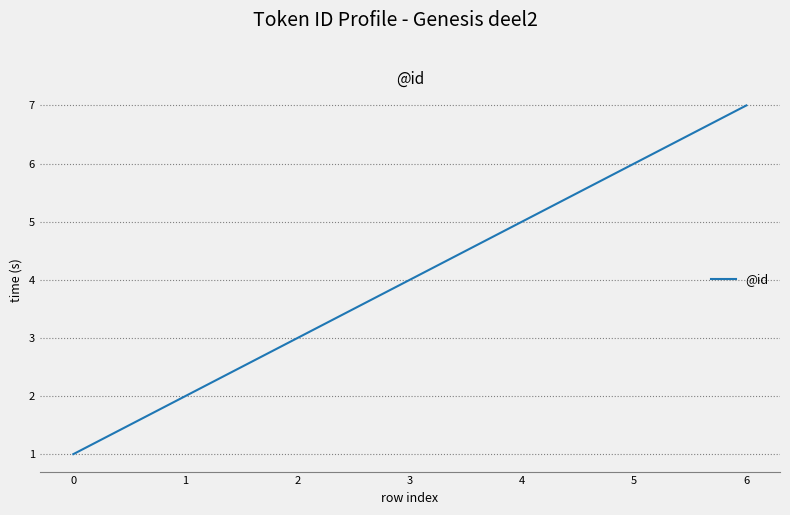

How many distinct data groups are displayed?

1